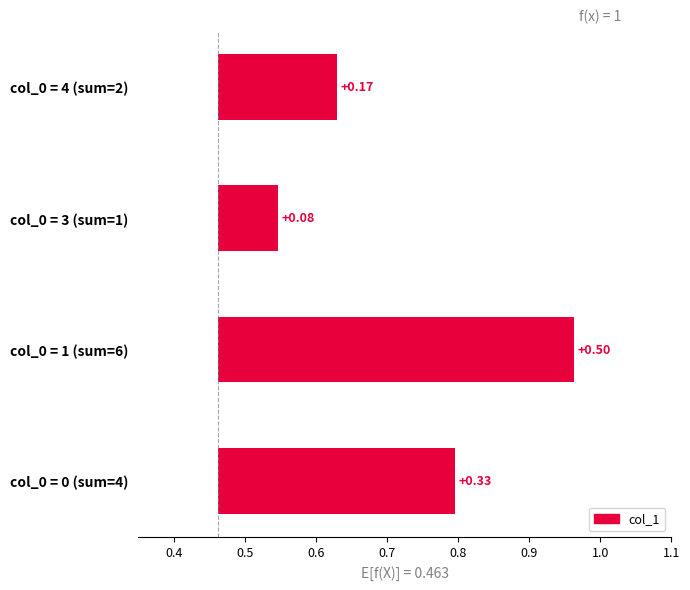

What is the value of the 1st bar from the left?

0.3